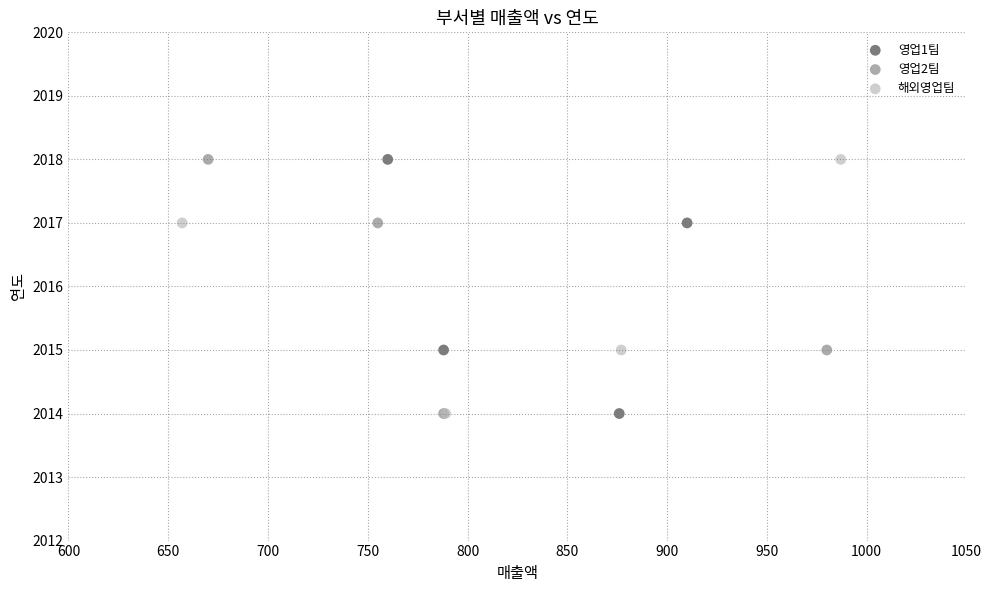

What are all the series names shown in the legend?

영업1팀, 영업2팀, 해외영업팀